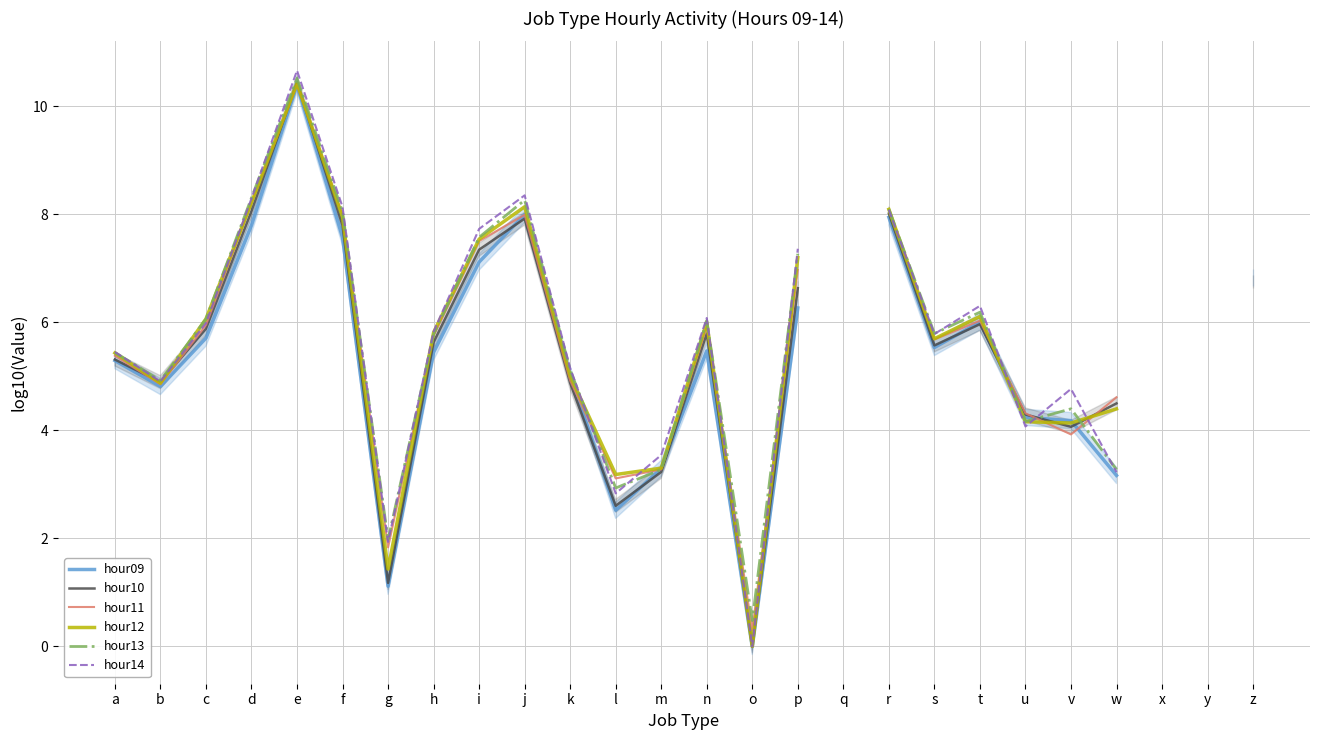

List the labels in order of hour13 value, smallest first.

o, g, l, m, w, u, v, b, k, a, h, s, n, c, t, z, p, i, f, r, j, d, e, q, x, y